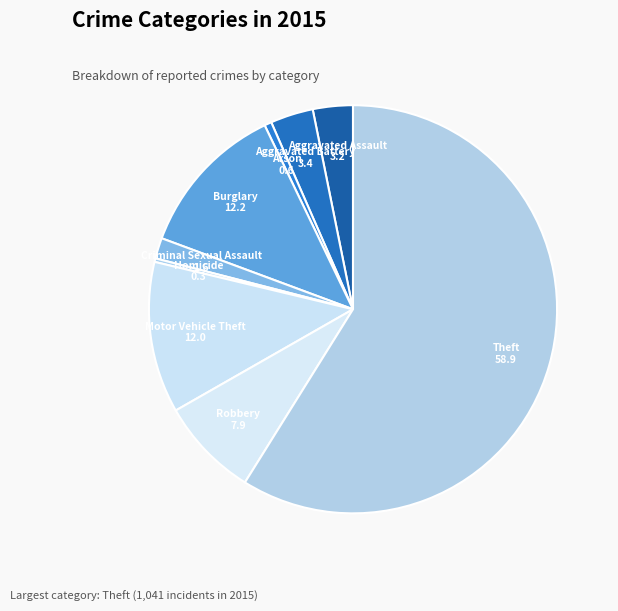

Does any single category account for the majority?

Yes